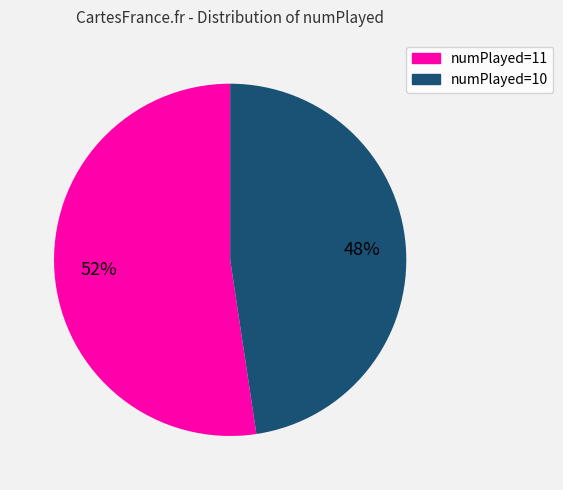

To the nearest percent, what is the combined percentage of numPlayed=11 and numPlayed=10?

100%